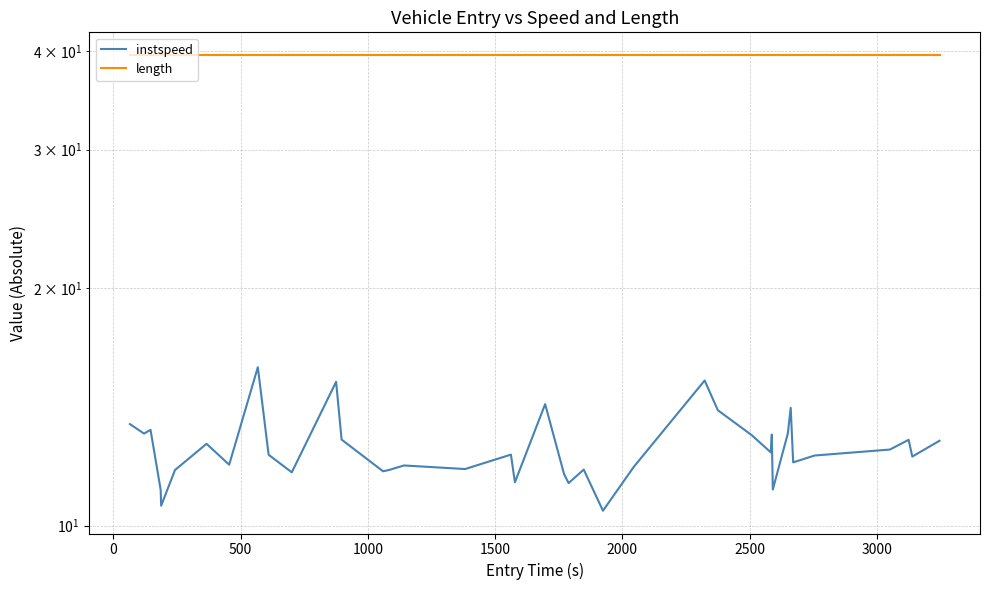

True or false: instspeed and length cross at least once.

False